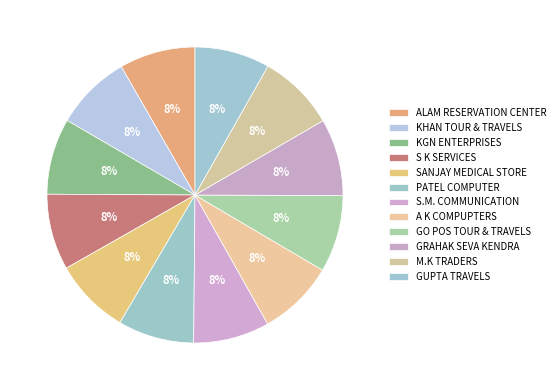

What percentage is the ALAM RESERVATION CENTER slice, to the nearest percent?

8%